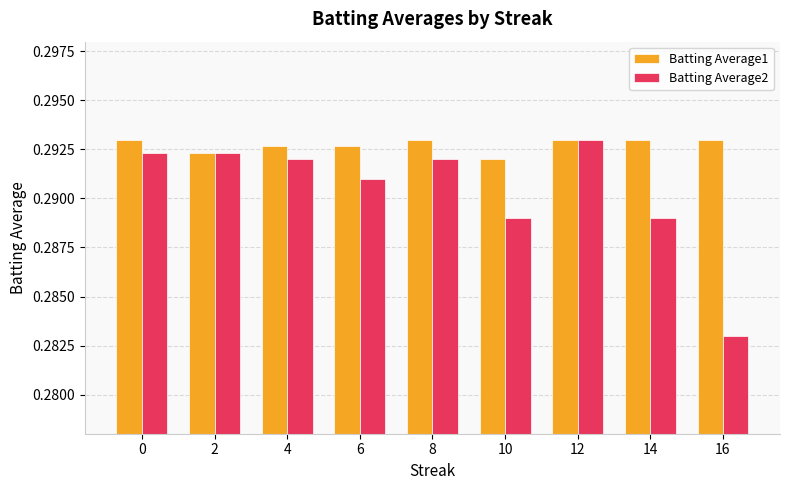

What are all the series names shown in the legend?

Batting Average1, Batting Average2